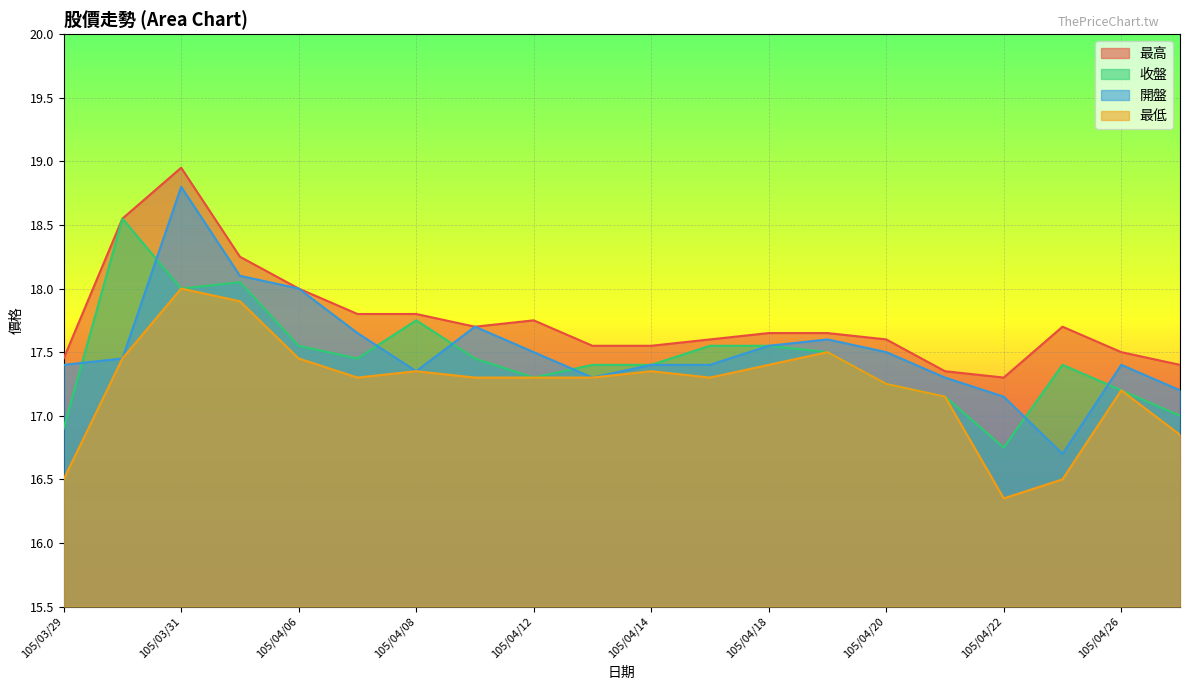

After their last crossing, which series has the higher values: 開盤 or 收盤?

開盤